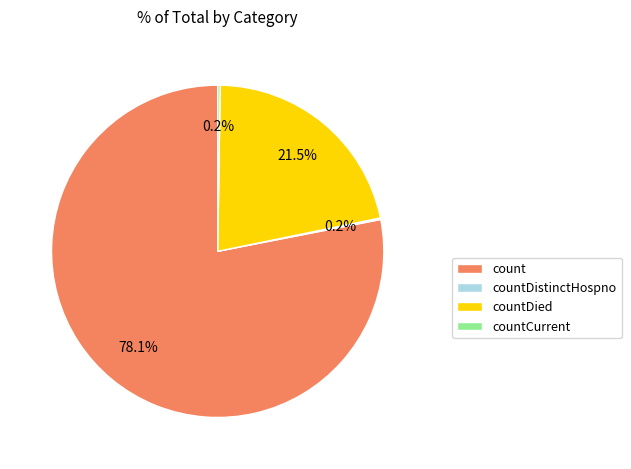

What is the ratio of the value at count to the value at countDied?

3.6